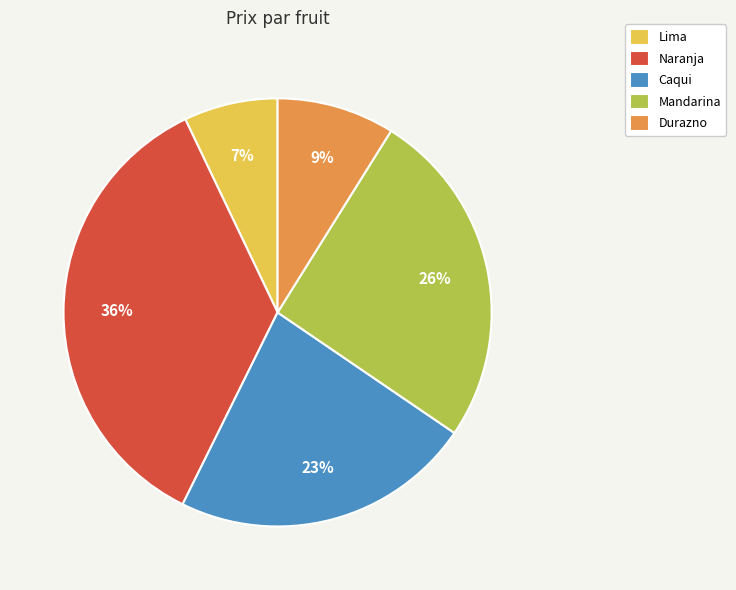

Is the sum of Caqui and Mandarina greater than half?

No